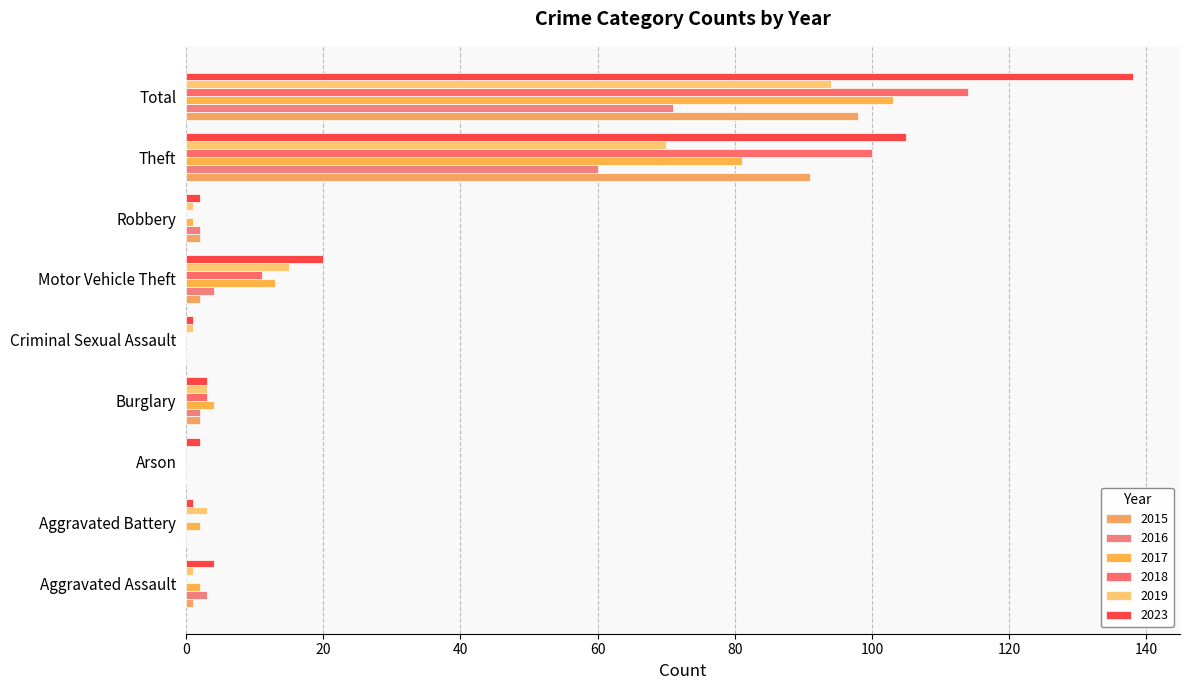

What is the value of the 2019 bar at the 2nd from the left?

3